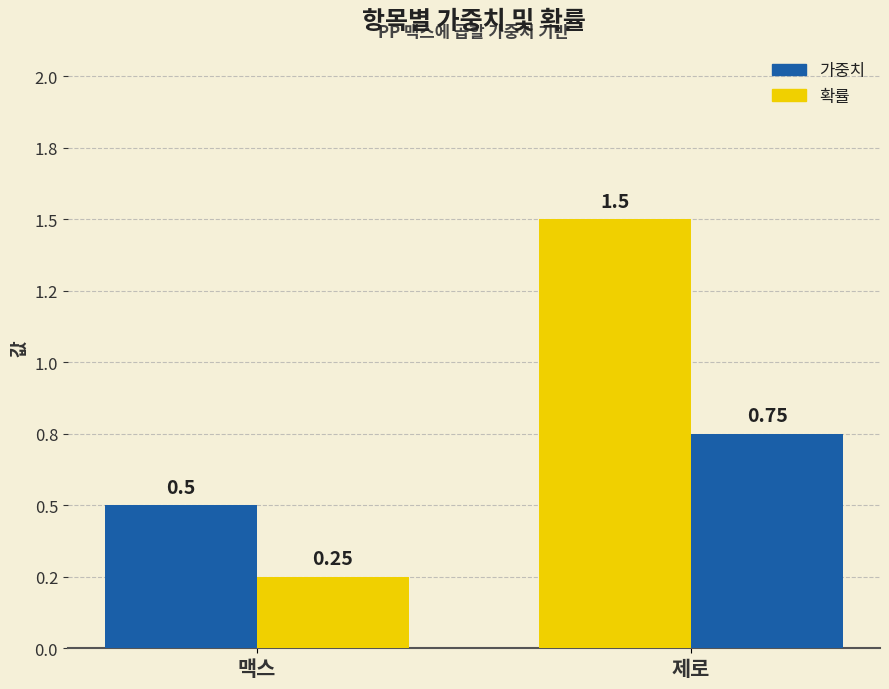

Does the chart contain stacked bars?

No